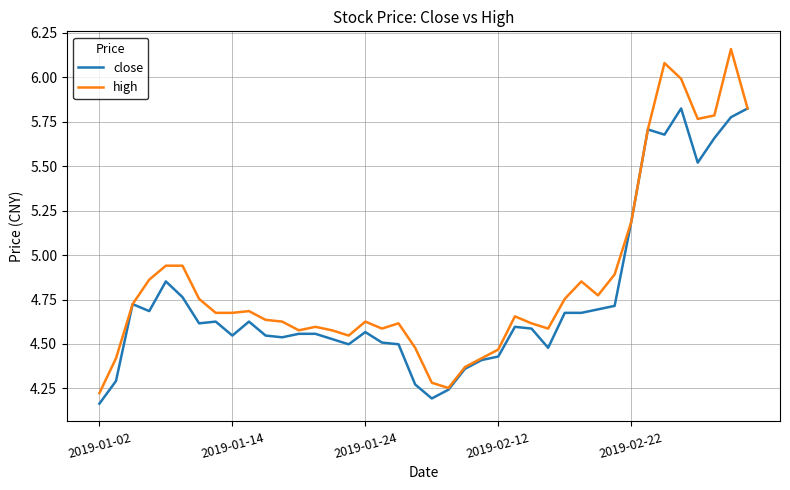

Rank the series by their average value, from highest to lowest.

high, close